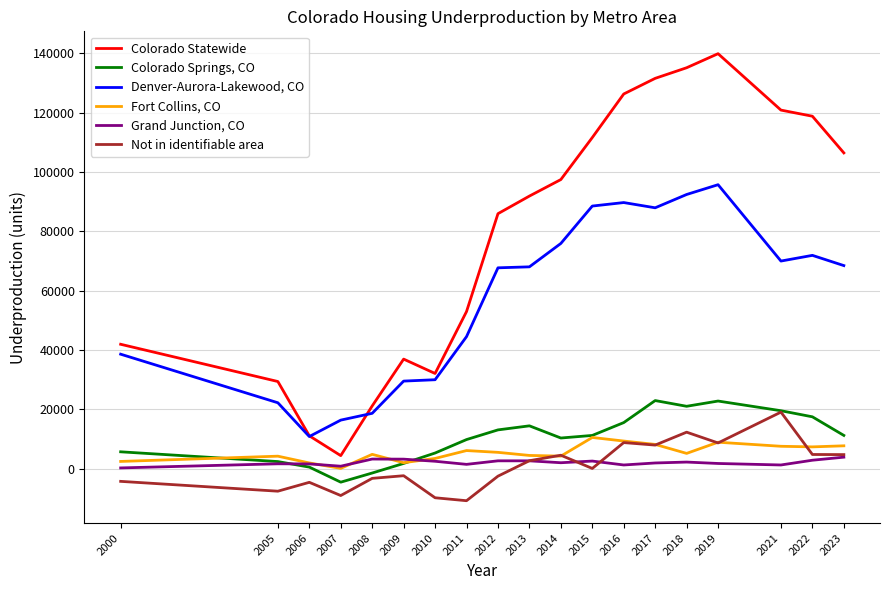

Which series changed the most between 2013 and 2016?

Colorado Statewide